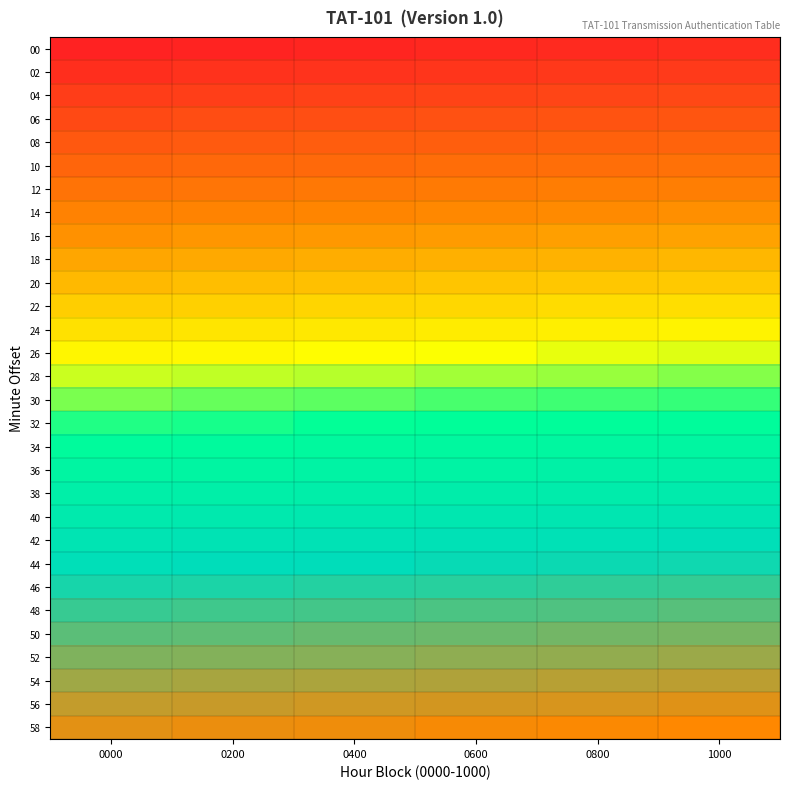

What is the spread (max minus min) of values at 1000?

174